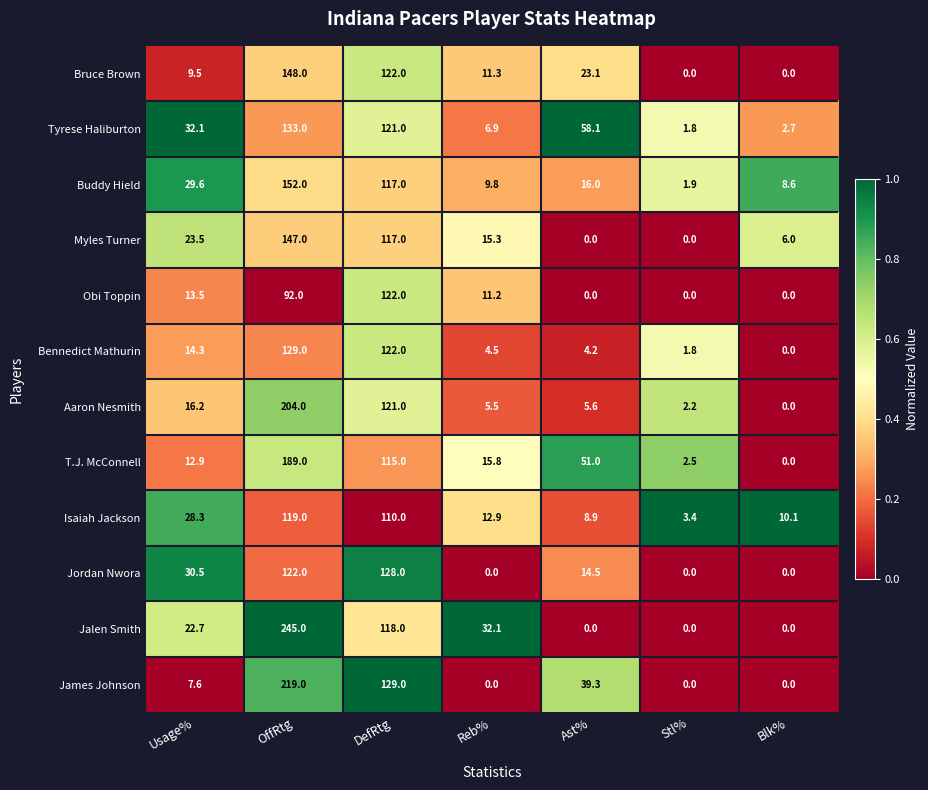

Where does the Isaiah Jackson series first go above 12?

Usage%